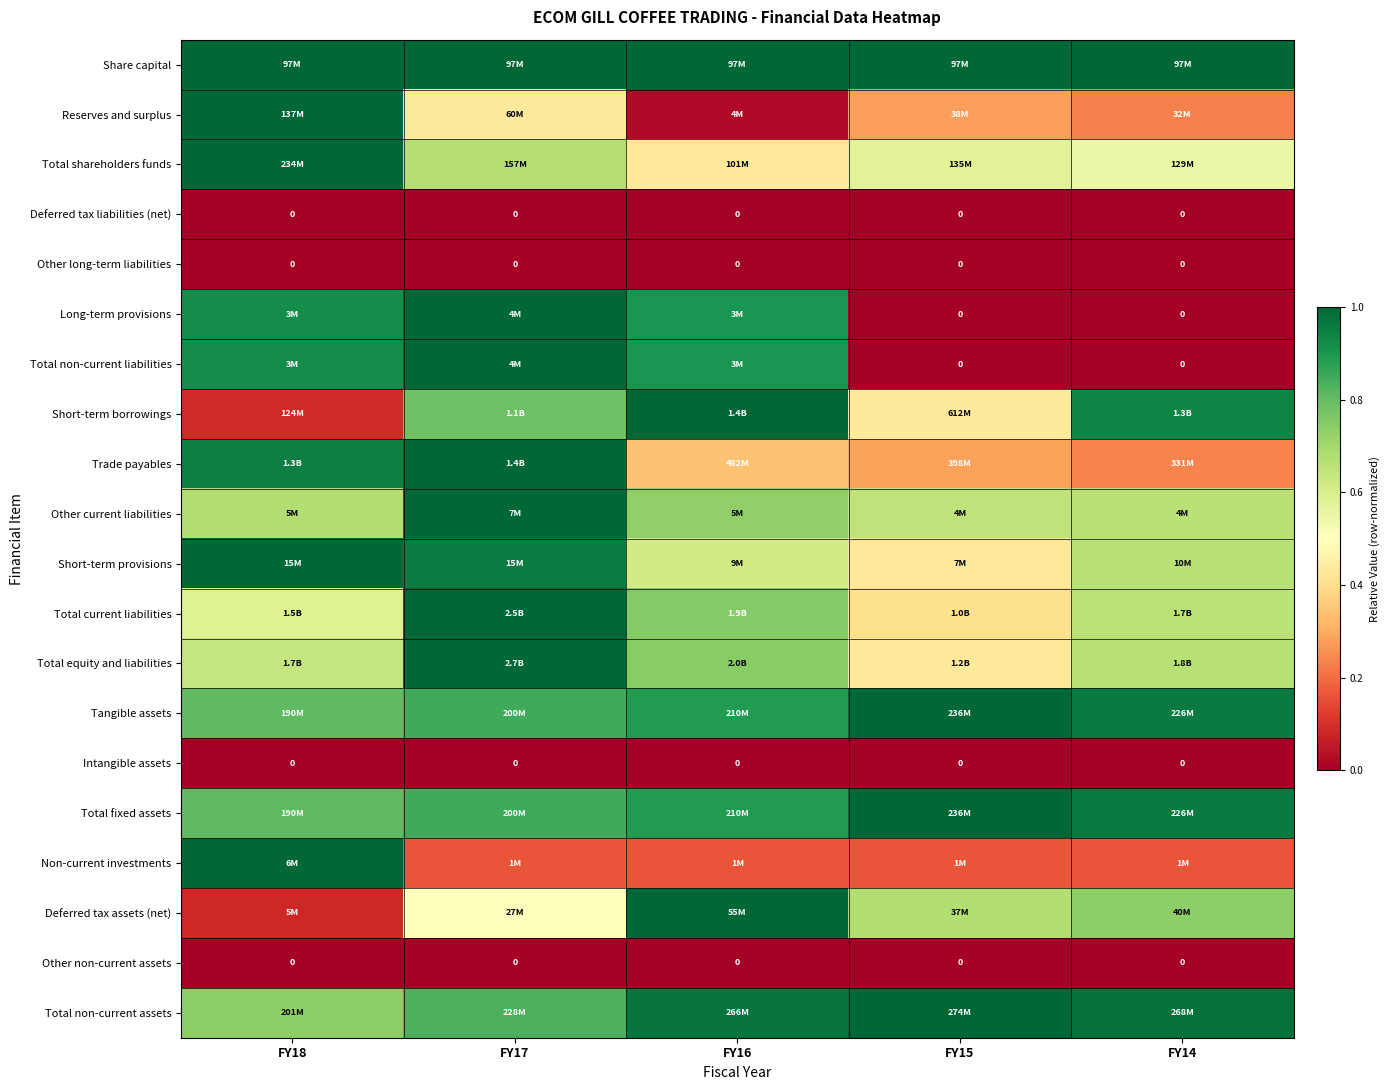

The value of Trade payables at FY15 is 0.3. True or false?

True